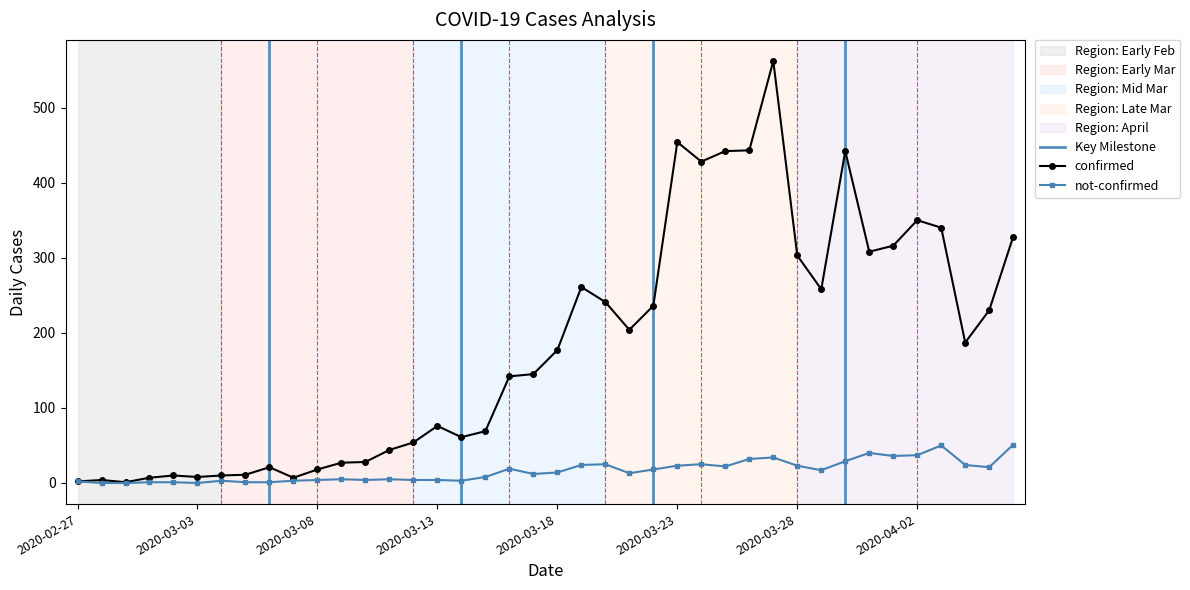

Between 2020-03-25 and 2020-04-06, which is larger?

2020-03-25